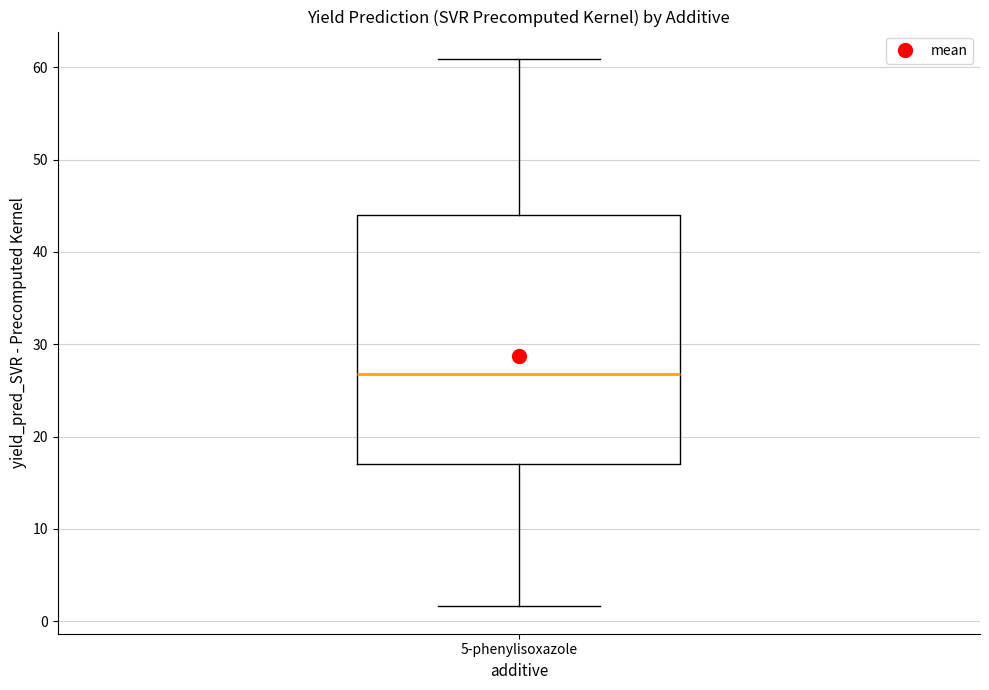

Where is the upper edge of the box for 5-phenylisoxazole on the y-axis? The values are not printed on the chart, so give them approximately, as read against the axis.

44